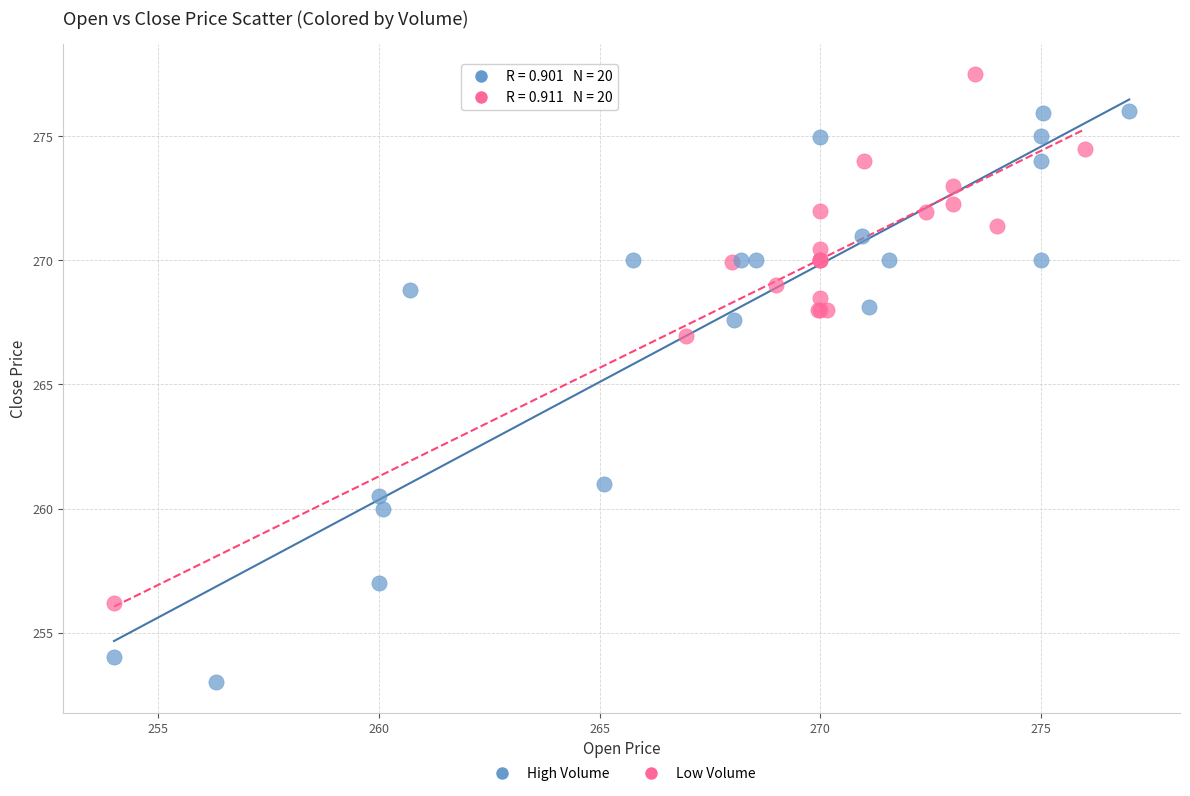

Which series contains the highest Y value?

Low Volume